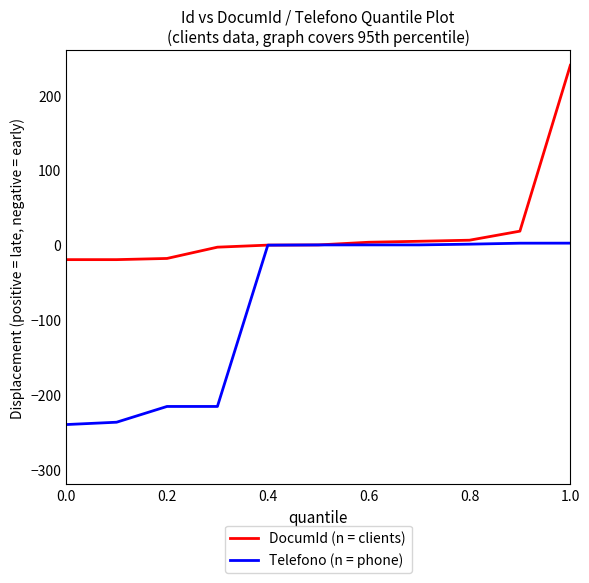

Rank the series by their maximum value, from highest to lowest.

DocumId (n = clients), Telefono (n = phone)